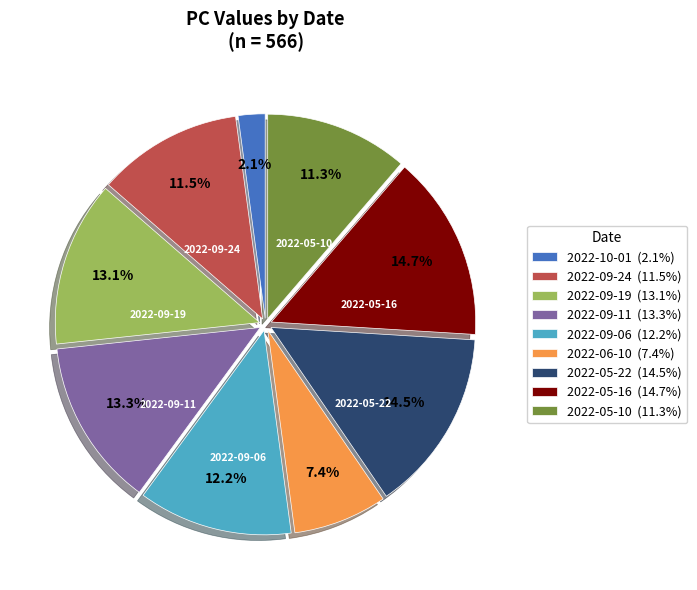

What is the smallest slice in the pie chart?

2022-10-01